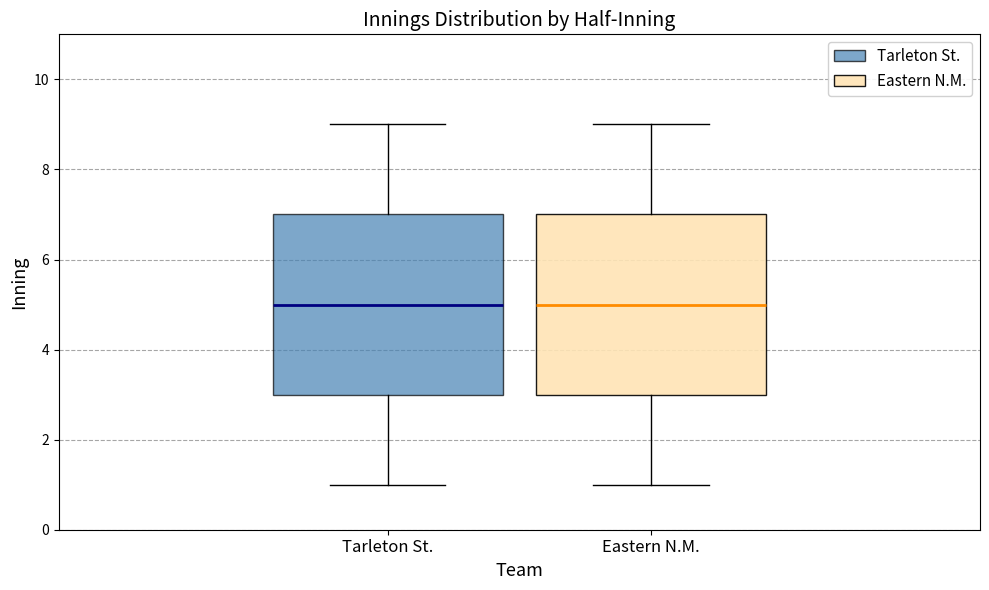

Reading left to right, read every box against the y-axis: the position of its median line, the range the box covers, and the ends of its whiskers. The values are not printed on the chart, so give them approximately, as read against the axis.

Tarleton St.: median 5, box 3 to 7, whiskers 1 to 9
Eastern N.M.: median 5, box 3 to 7, whiskers 1 to 9